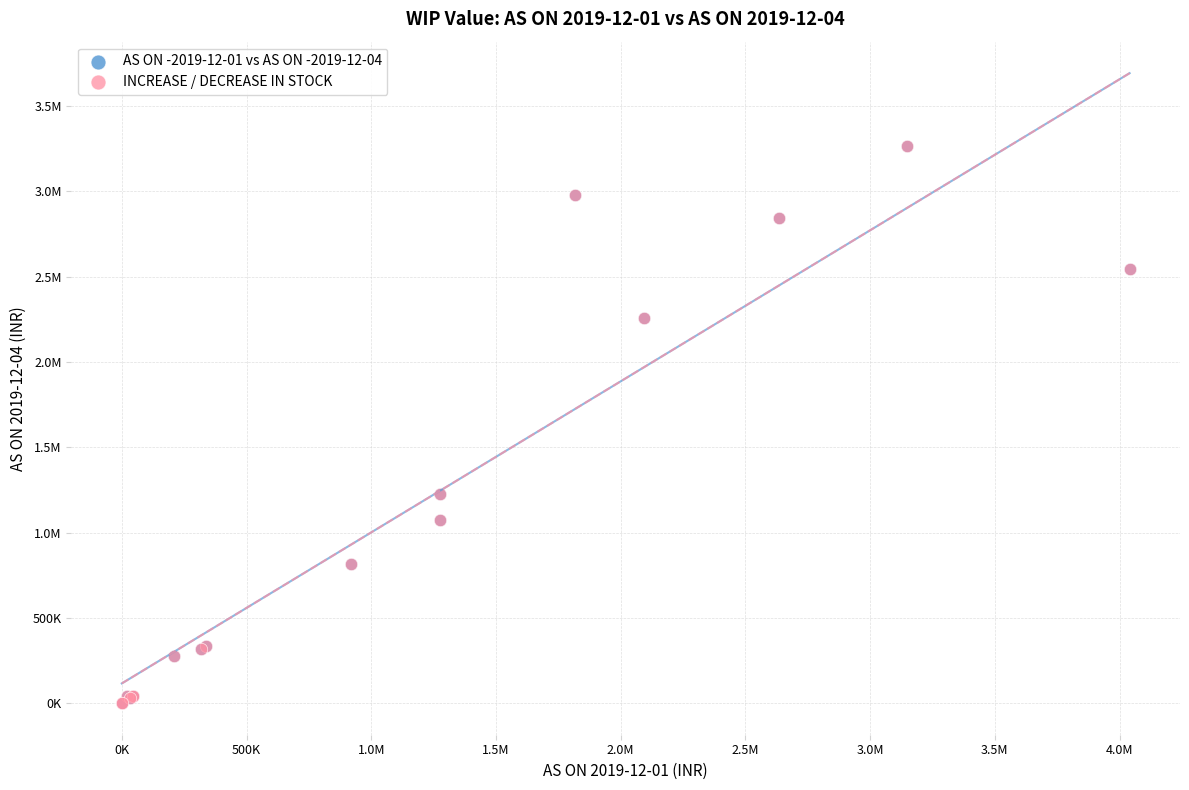

What are all the series names shown in the legend?

AS ON -2019-12-01 vs AS ON -2019-12-04, INCREASE / DECREASE IN STOCK